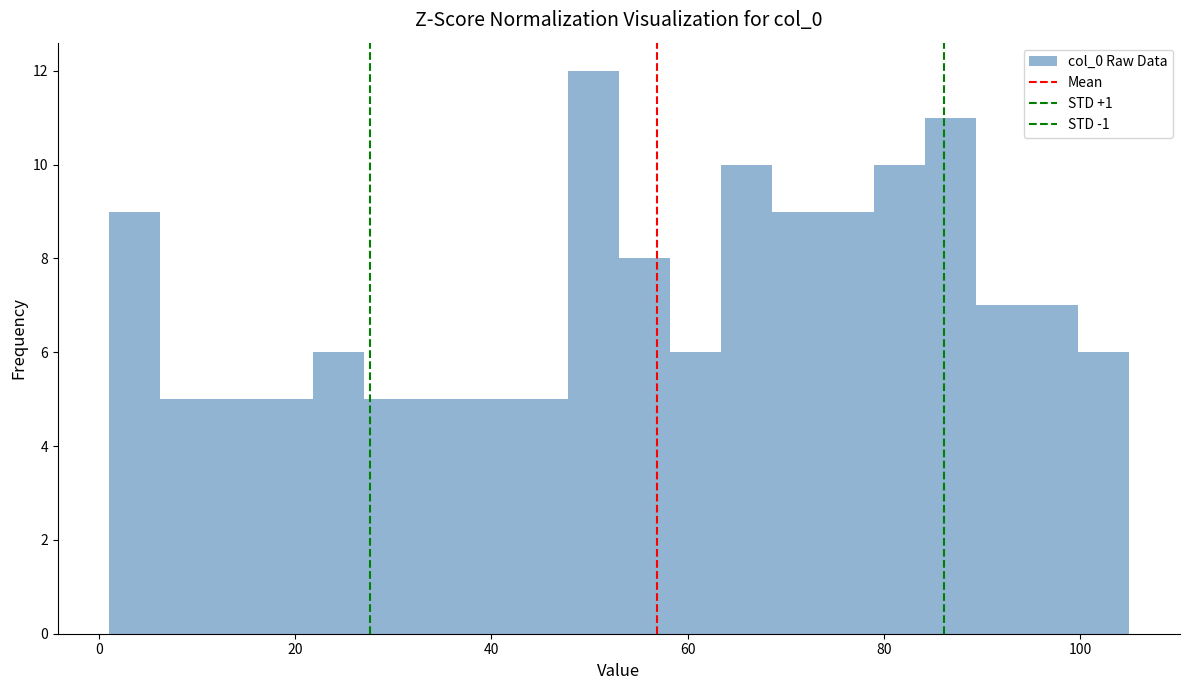

Around what value on the x-axis is the tallest bar? Give the approximate position of its centre, as read against the axis.

50